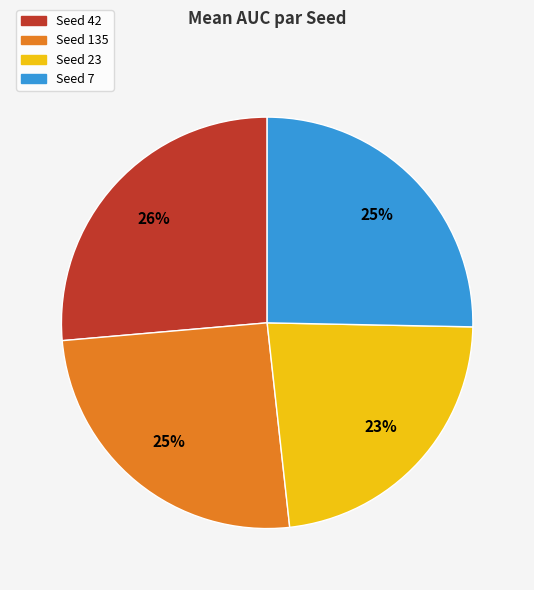

Count the number of slices in the pie.

4